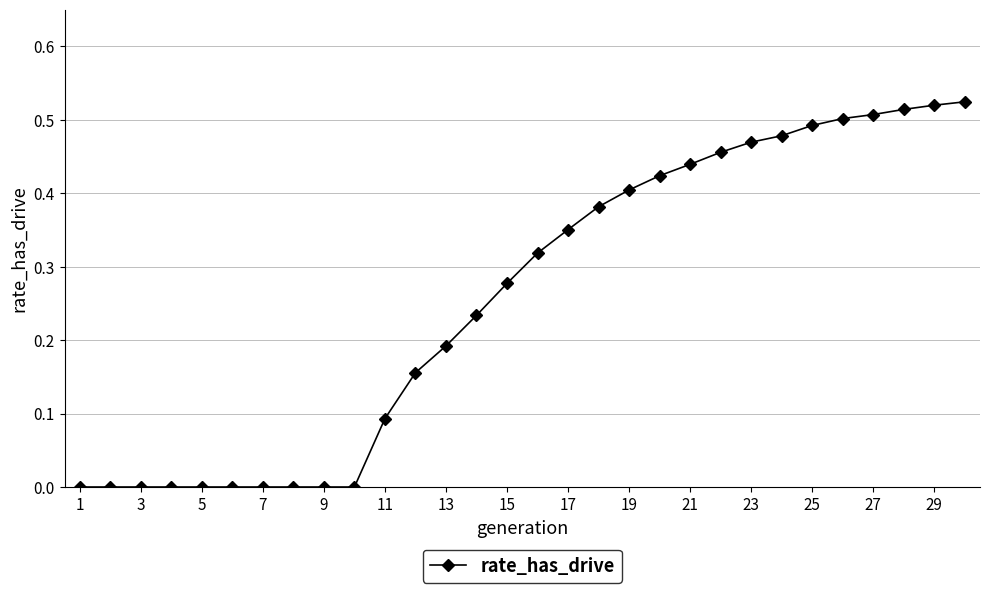

What is the sum of all values?

7.7